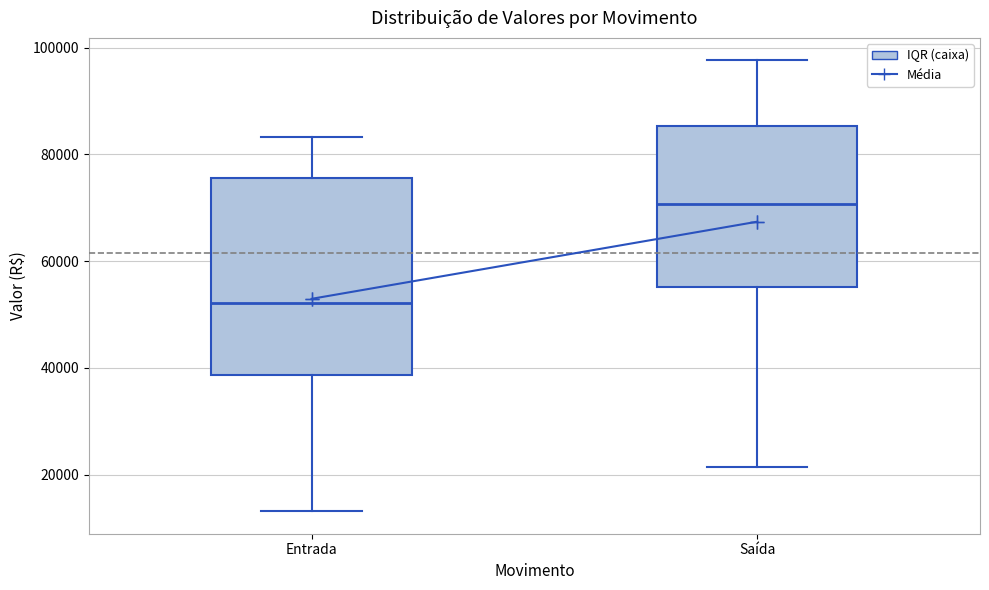

Reading left to right, transcribe this box plot: for each box, give where its median line is, the range the box spans, and where its two whiskers end, as read against the y-axis. The values are not printed on the chart, so give them approximately, as read against the axis.

Entrada: median 52000, box 38000 to 76000, whiskers 14000 to 84000
Saída: median 70000, box 56000 to 86000, whiskers 22000 to 98000